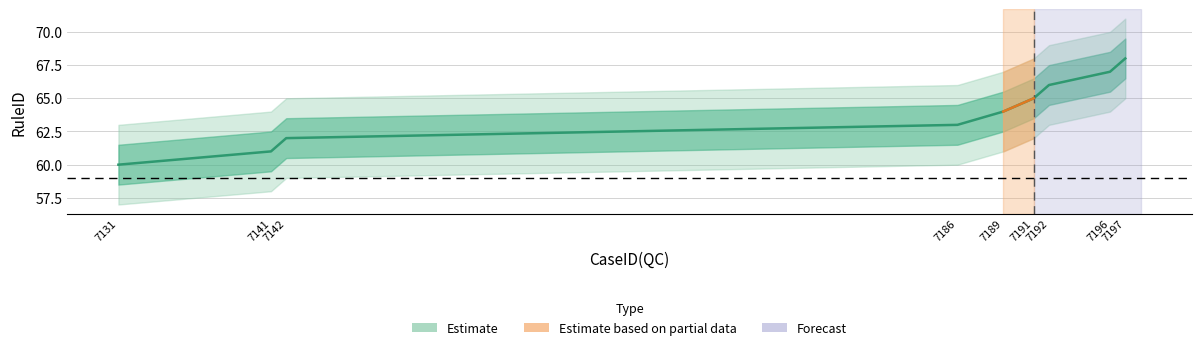

True or false: there are more than 0 points higher than both neighbors.

False